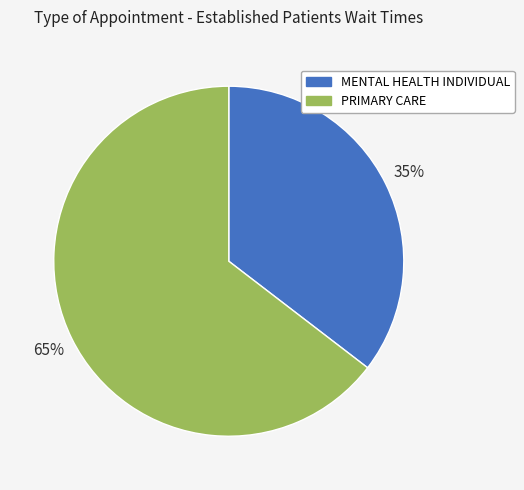

Is it true that MENTAL HEALTH INDIVIDUAL is 35% of the pie?

True